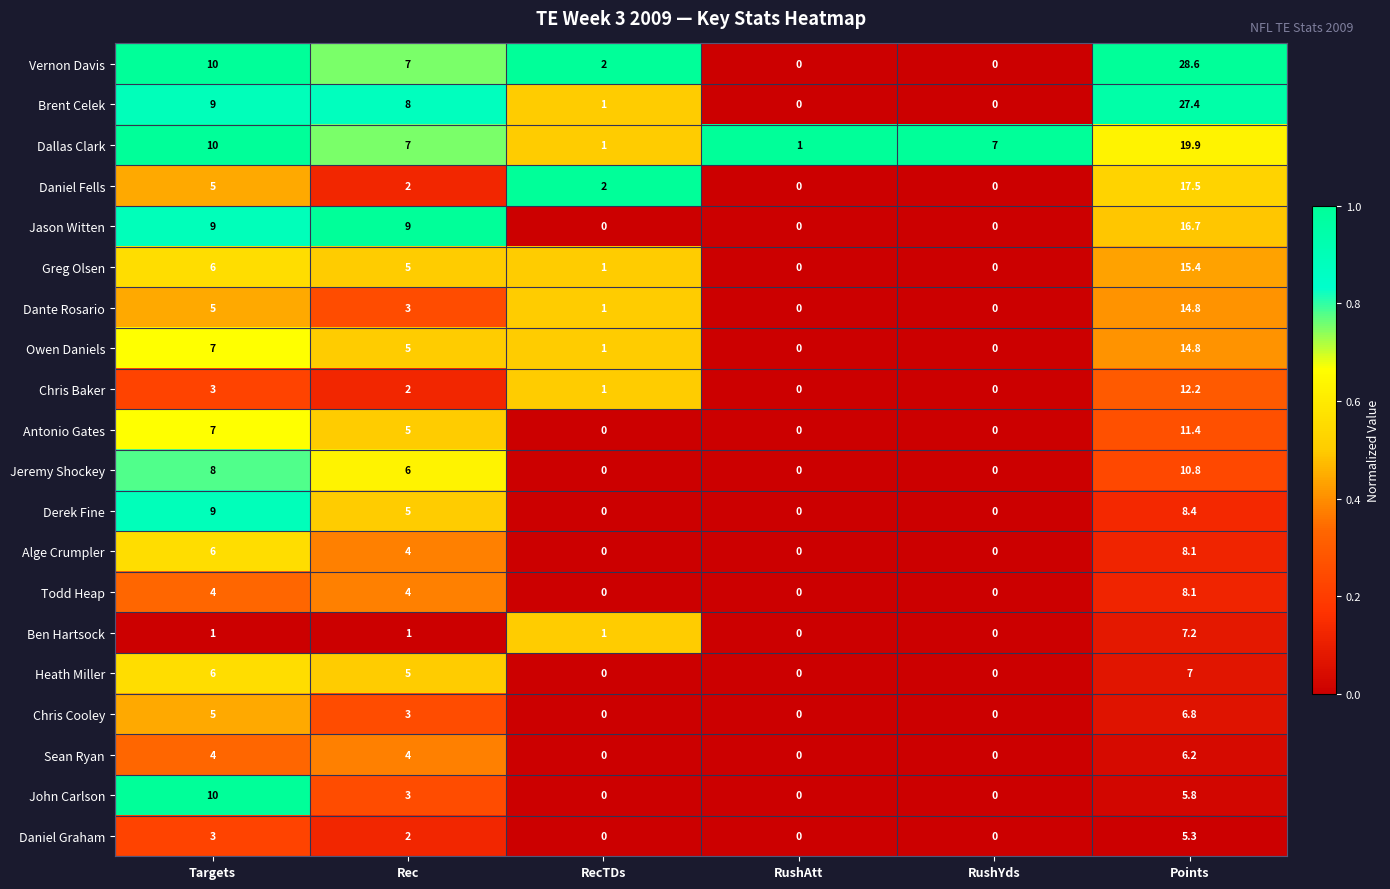

The Jeremy Shockey series shows 0.0 at RushYds. True or false?

True